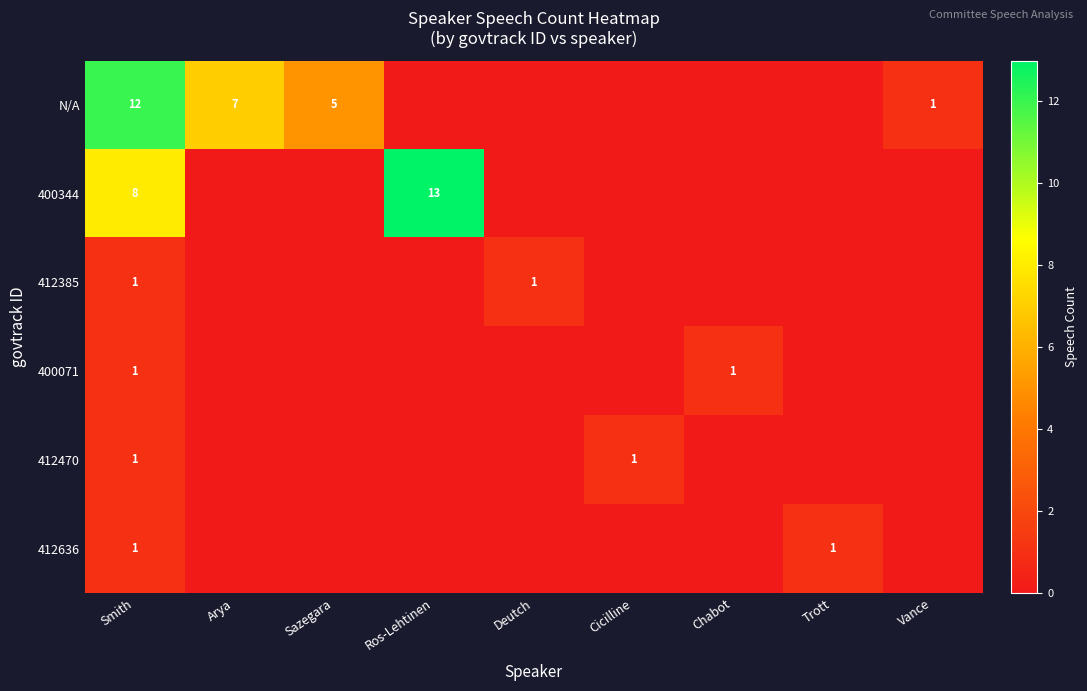

What is the total value across all series at Smith?

24